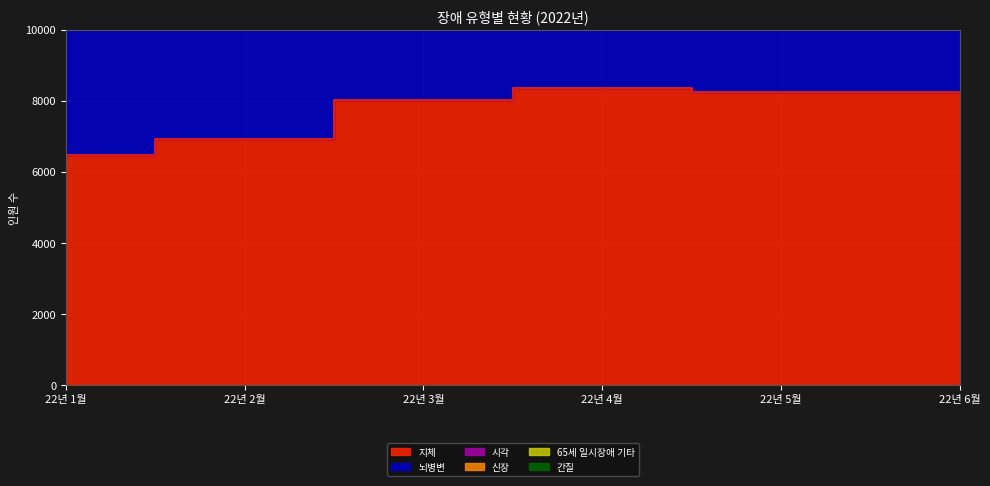

At how many categories does at least one series exceed 16995?

6